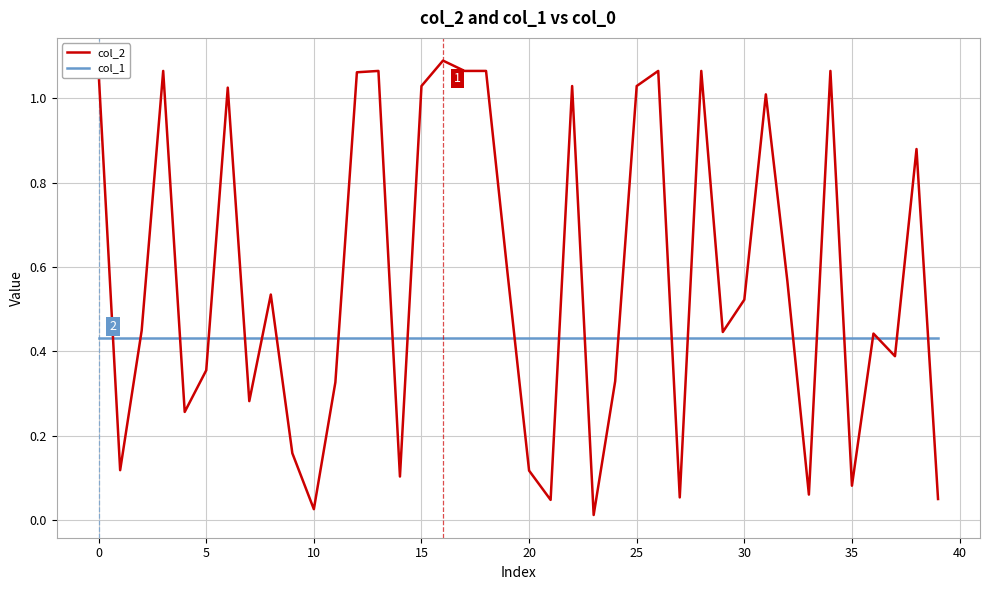

Which series has the largest total across all categories?

col_2